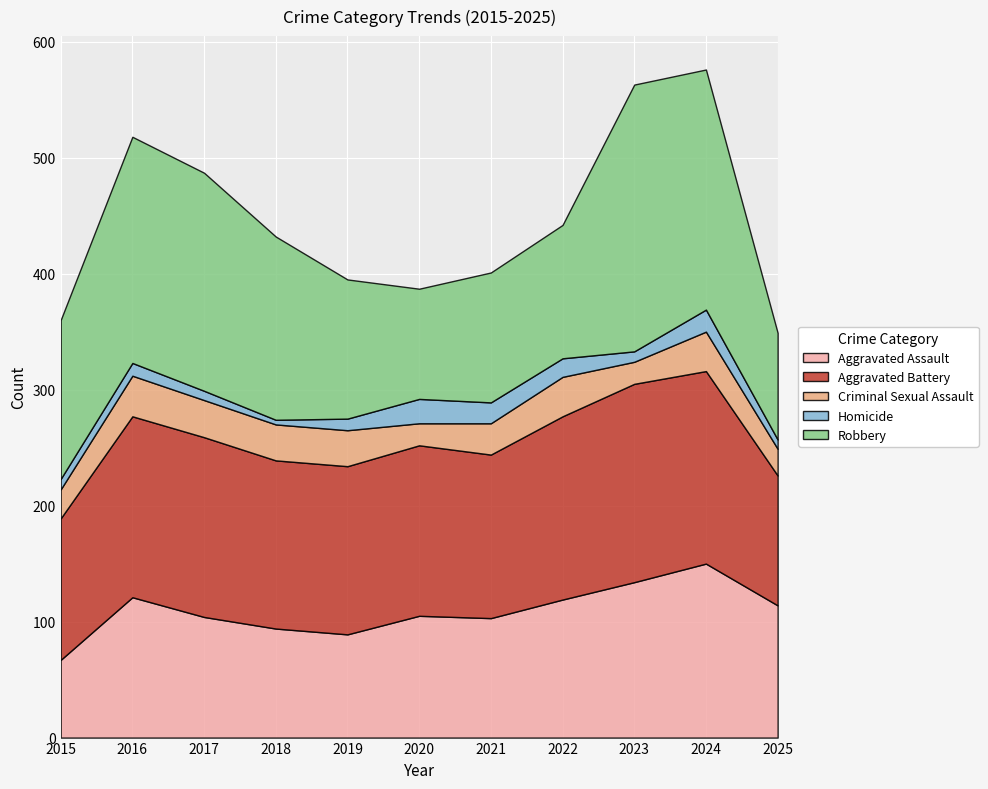

Reading left to right, list all the values displayed in this chart.

Aggravated Assault: 67	121	104	94	89	105	103	119	134	150	114
Aggravated Battery: 122	156	155	145	145	147	141	158	171	166	112
Criminal Sexual Assault: 25	35	32	31	31	19	27	34	19	34	23
Homicide: 9	11	8	4	10	21	18	16	9	19	8
Robbery: 137	195	188	158	120	95	112	115	230	207	92